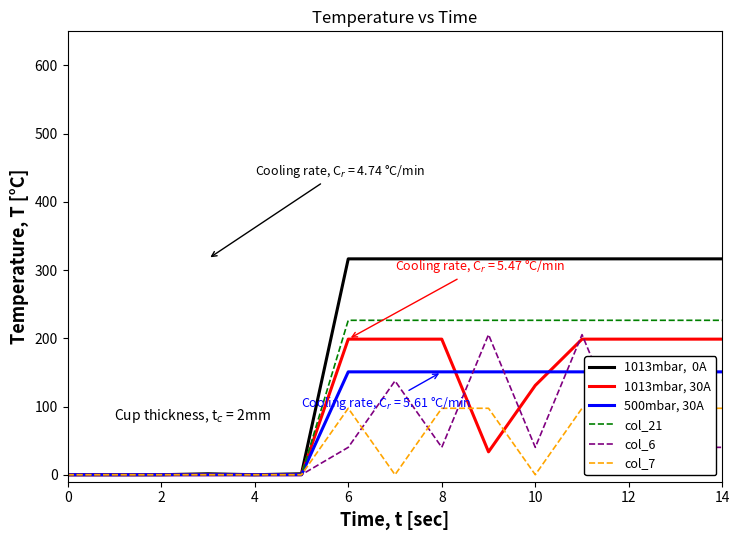

Which series has the largest total across all categories?

1013mbar,  0A